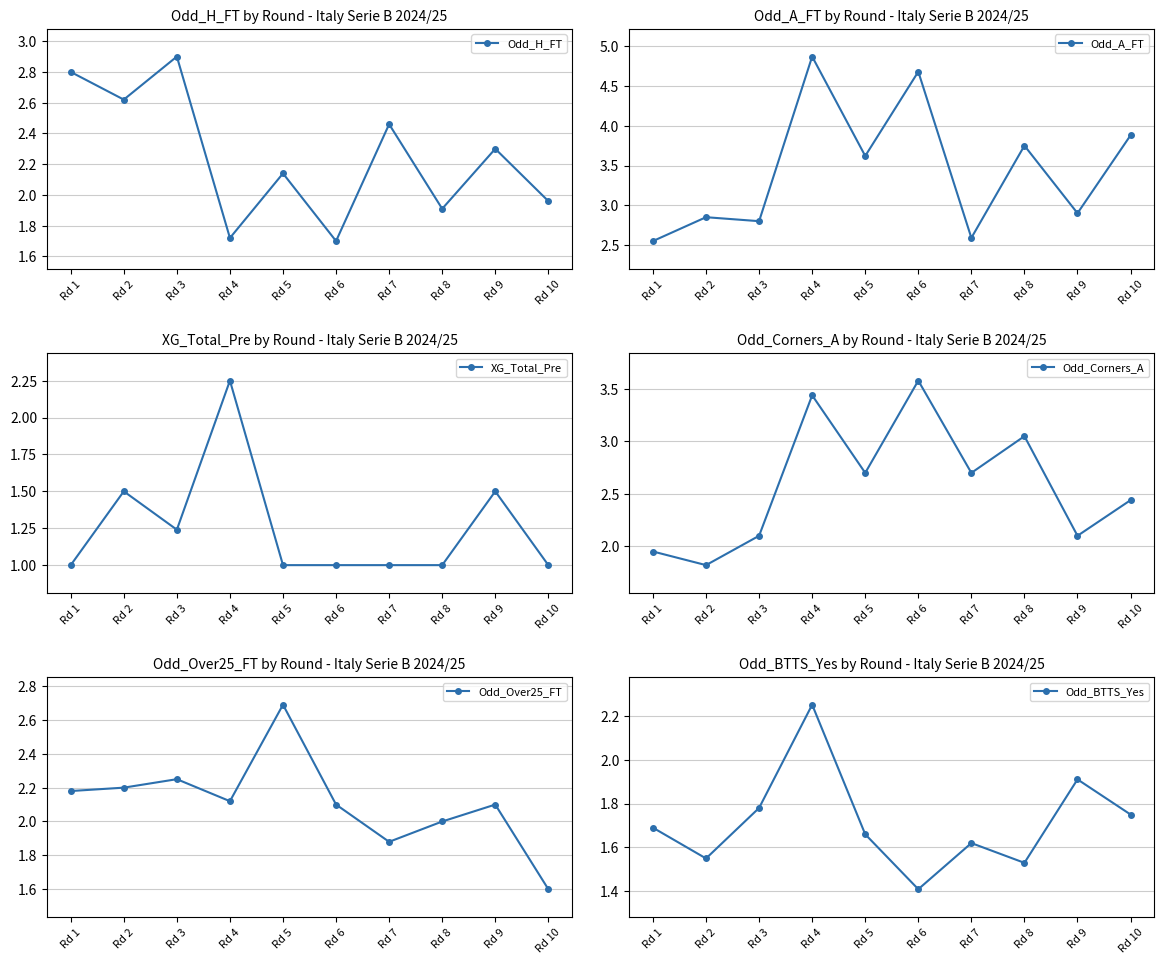

How many interior local peaks does the Odd_Over25_FT series have?

3